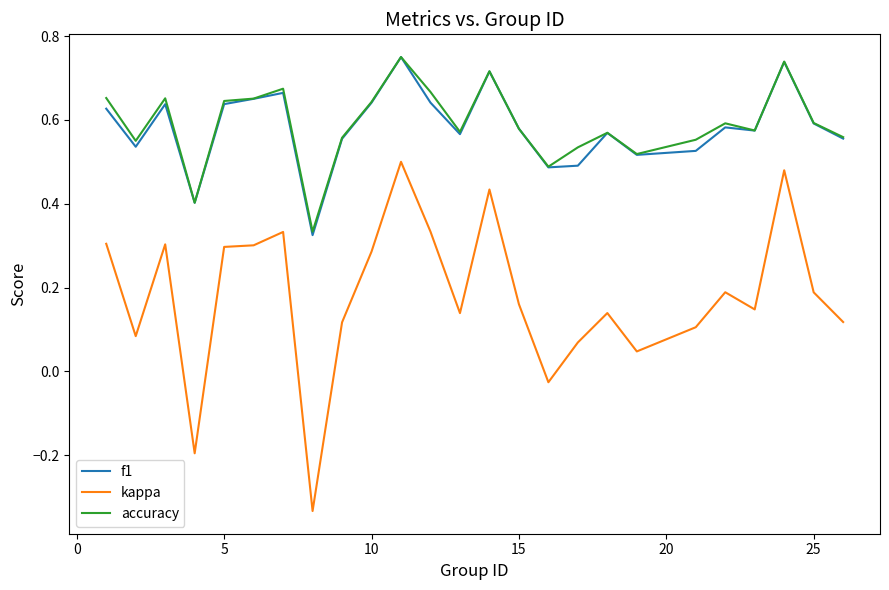

Does the chart display data point markers on the line(s)?

No